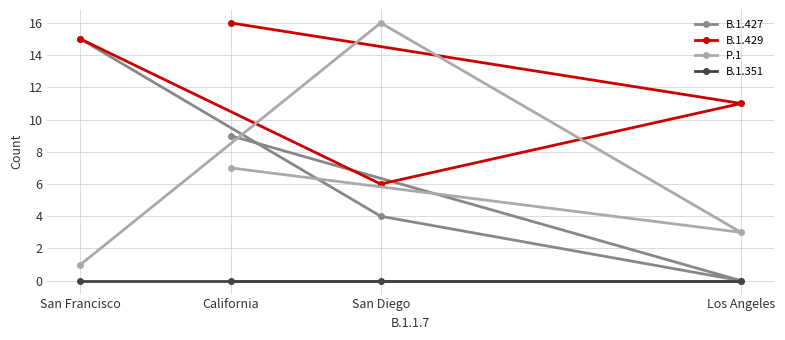

What is the sum of the B.1.429 values at San Diego and San Francisco?

21